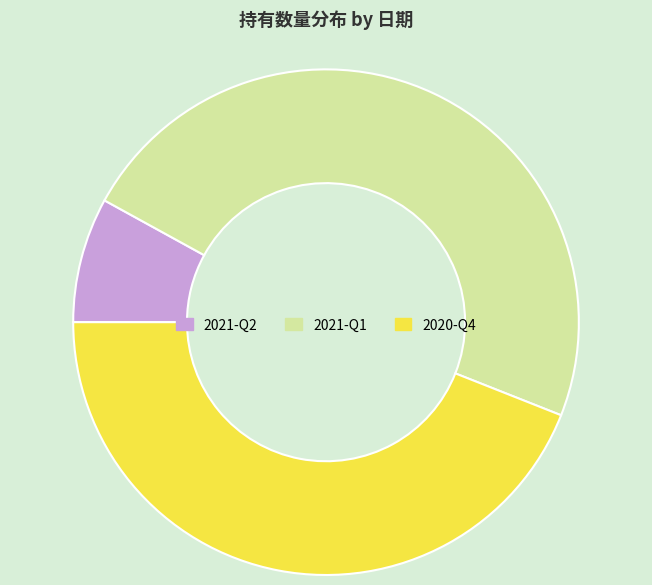

Which has a higher value, 2021-Q2 or 2020-Q4?

2020-Q4